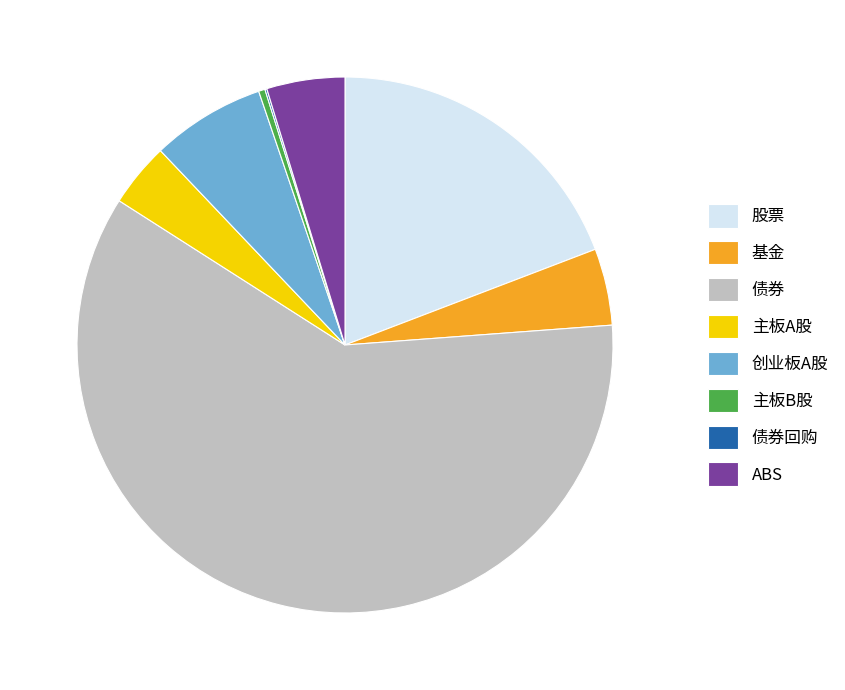

True or false: 债券 accounts for 60% of the total.

True